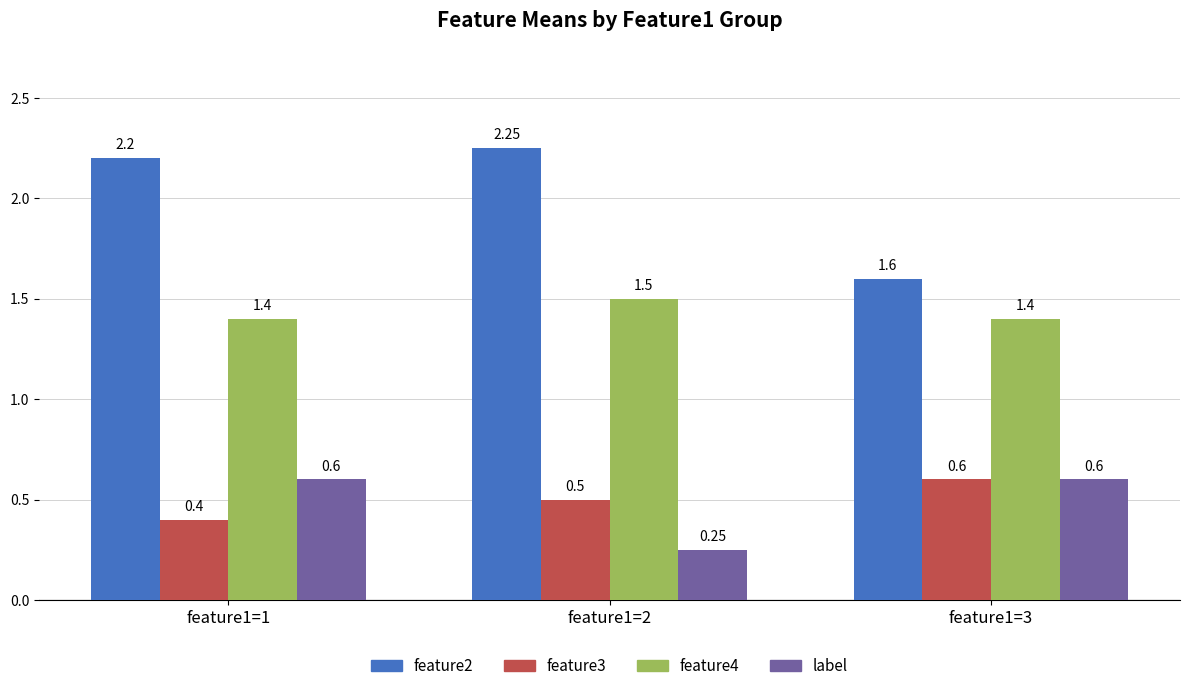

What is the difference between the highest and lowest values at feature1=3?

1.0